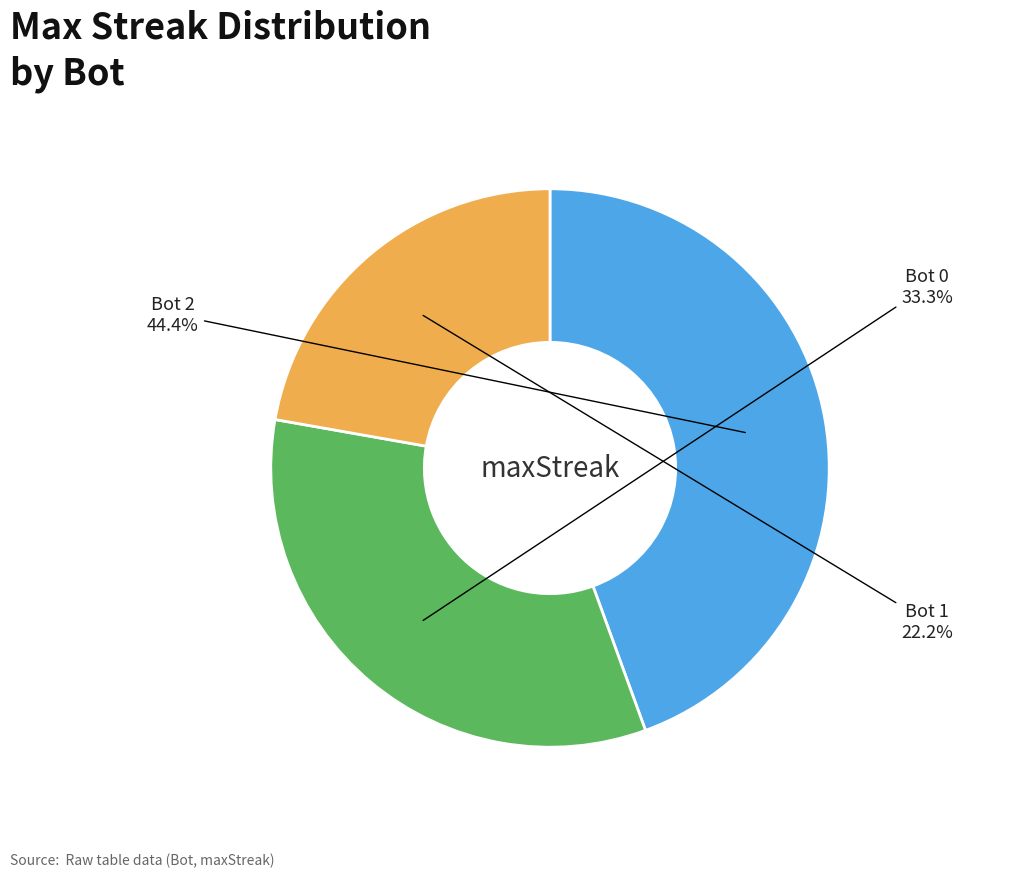

Is there a majority slice in this chart?

No